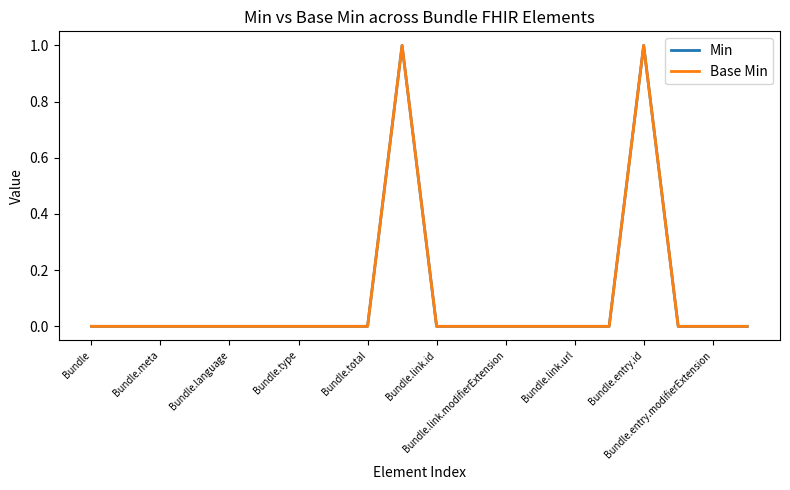

Does the chart display data point markers on the line(s)?

No